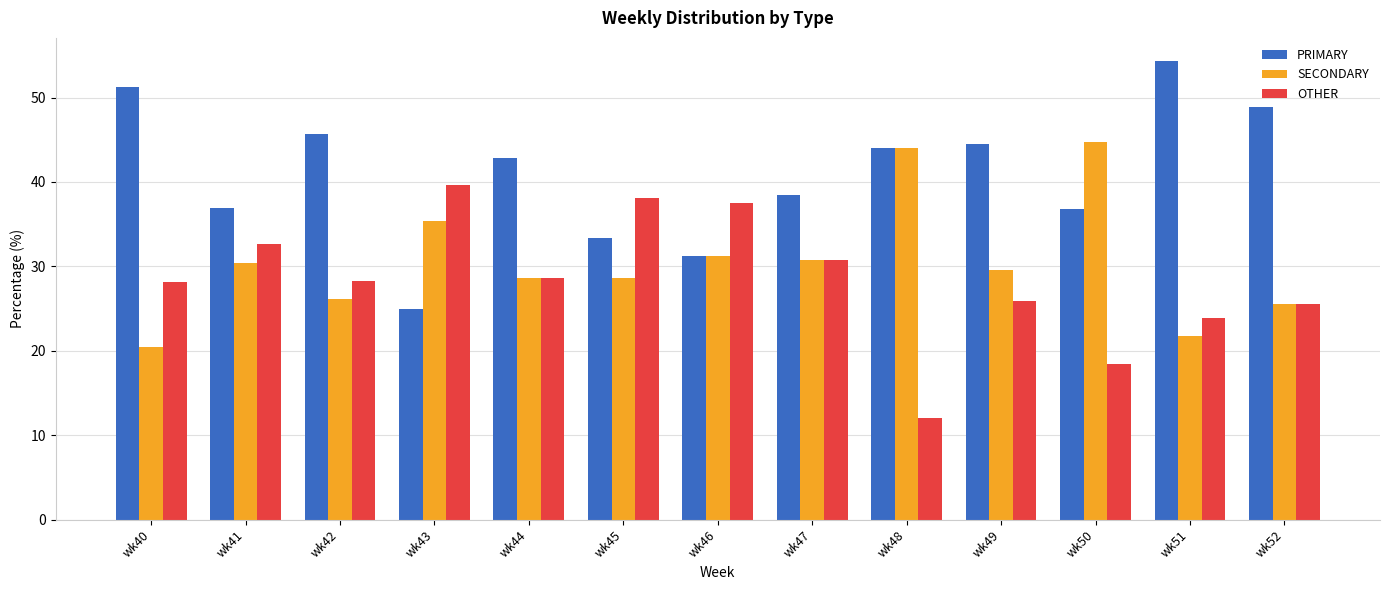

Which category has the lowest value in the SECONDARY series?

wk40